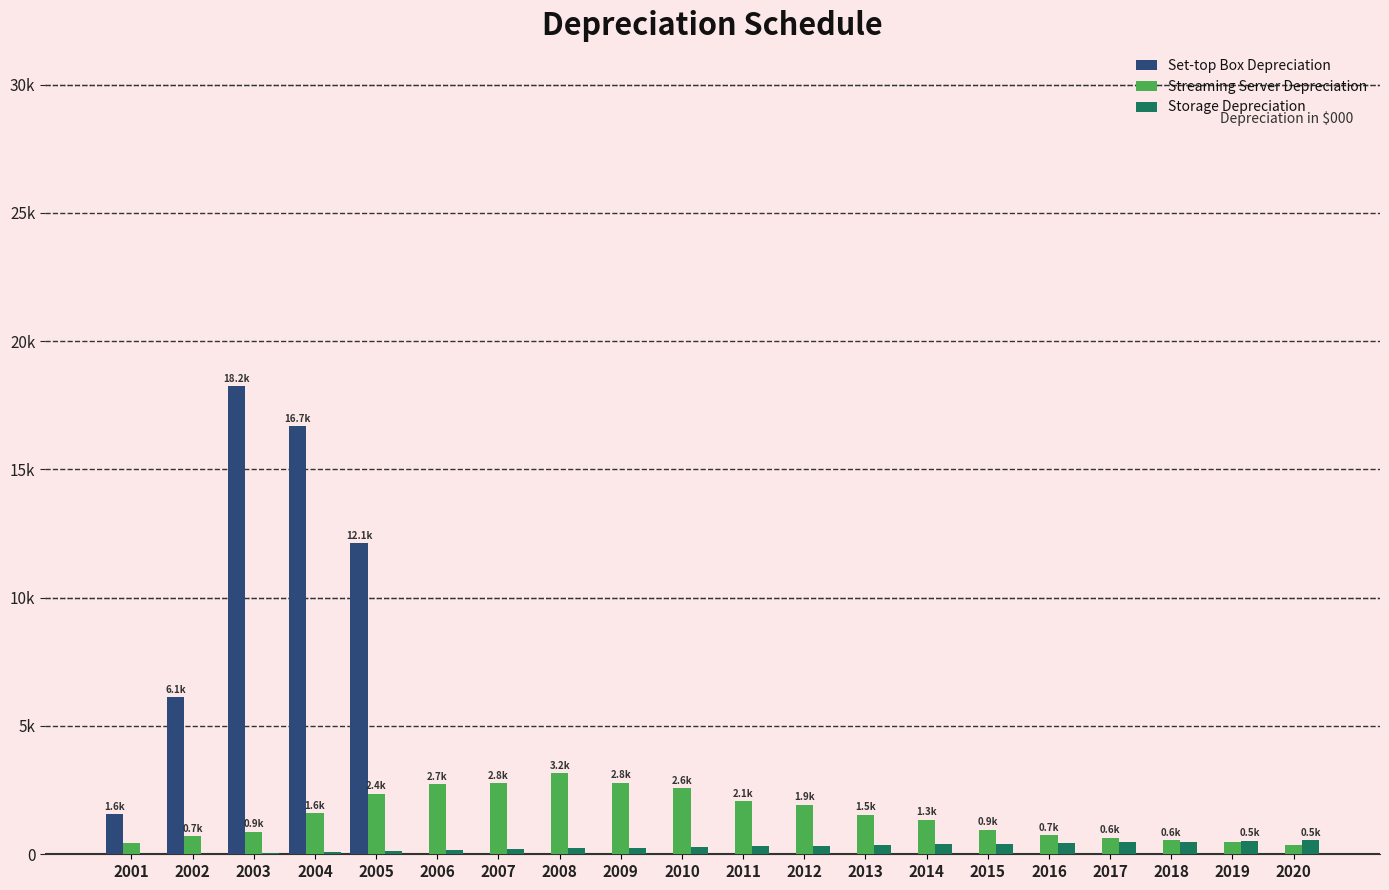

Rank the categories by Streaming Server Depreciation value from highest to lowest.

2008, 2009, 2007, 2006, 2010, 2005, 2011, 2012, 2004, 2013, 2014, 2015, 2003, 2016, 2002, 2017, 2018, 2019, 2001, 2020